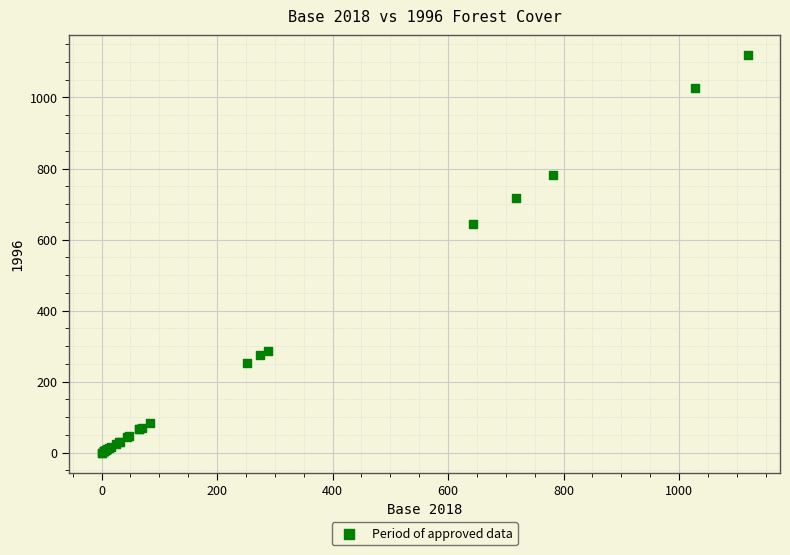

What Y value in the scatter plot is closest to 559?

643.7